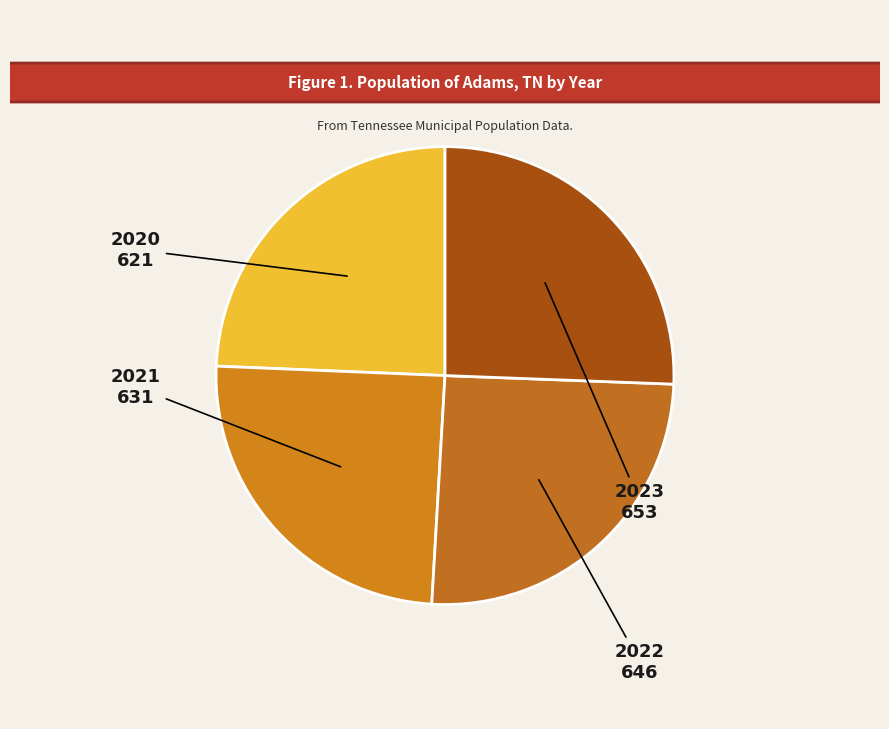

Between 2021 and 2022, which is larger?

2022